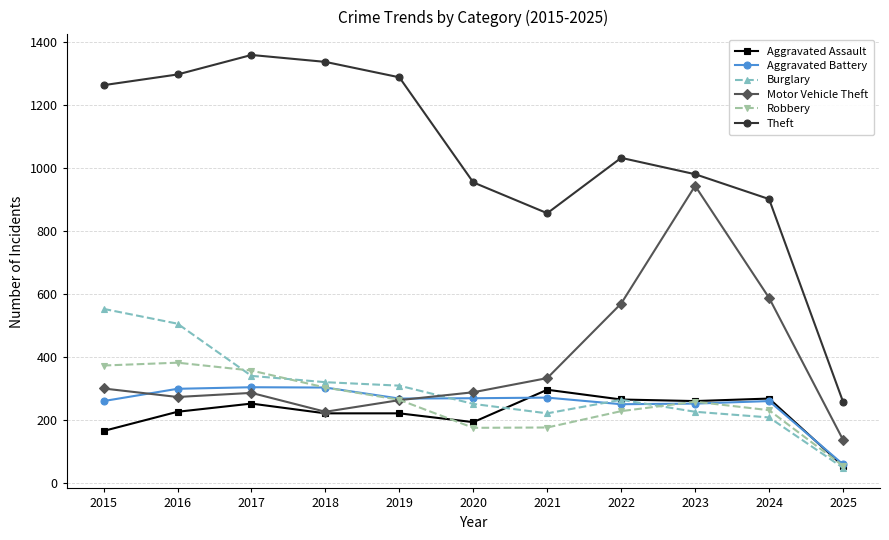

Where does the Motor Vehicle Theft series first go above 287?

2015